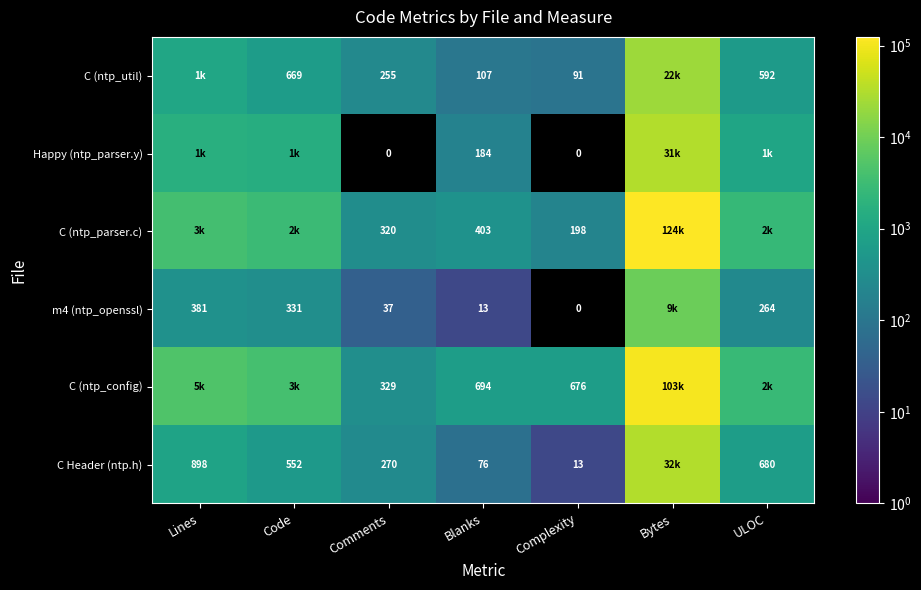

The value of C (ntp_util) at Blanks is 107. True or false?

True